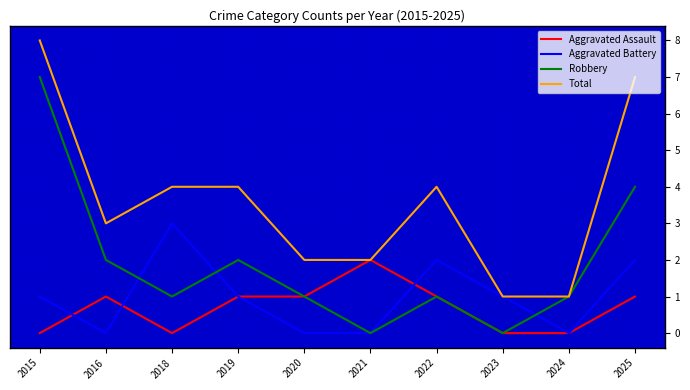

True or false: Aggravated Battery has a value of 2 at 2024.

False